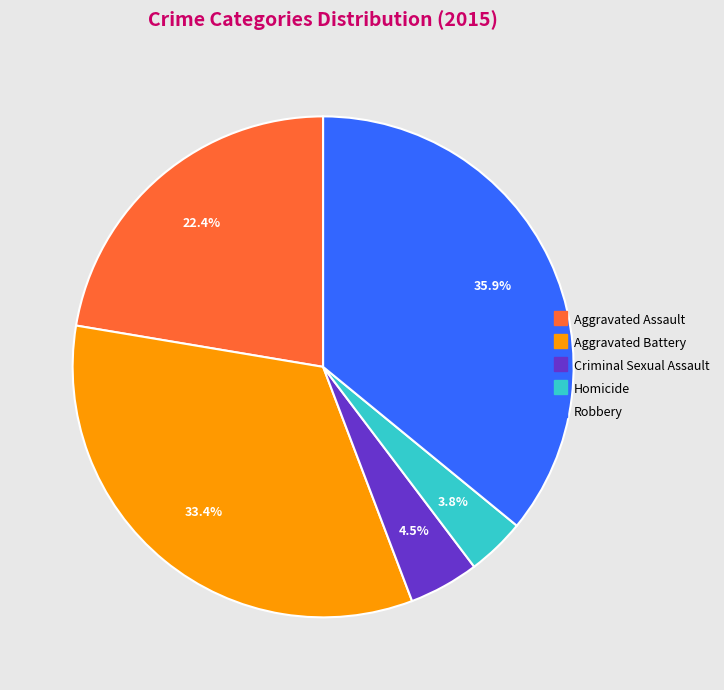

What percentage is the Aggravated Battery slice, to the nearest percent?

33%